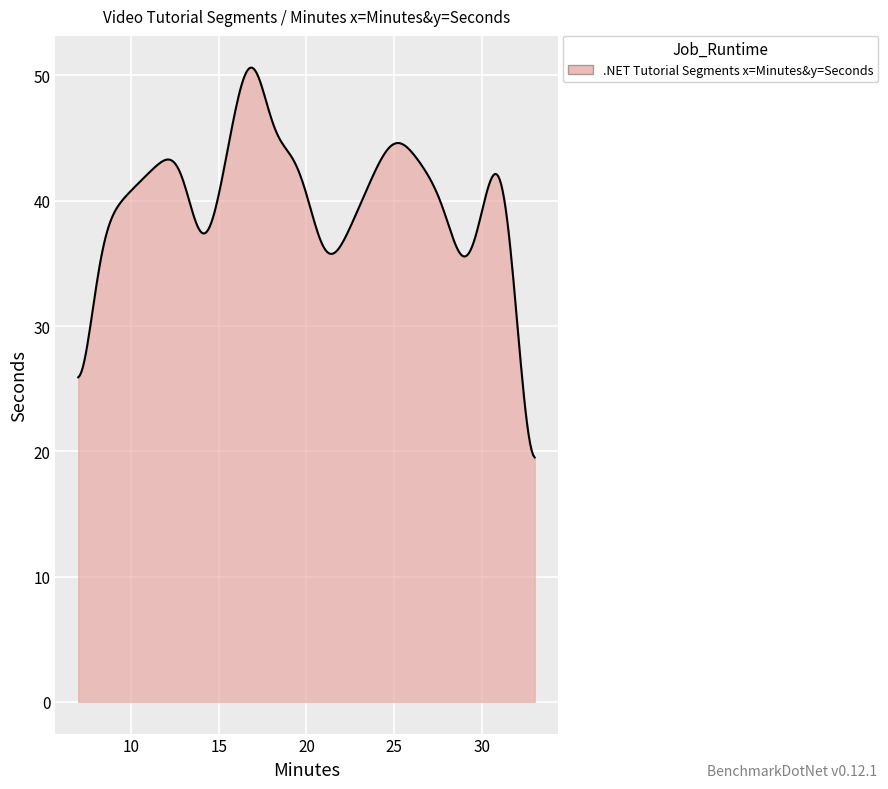

What is the greatest value displayed?

50.6